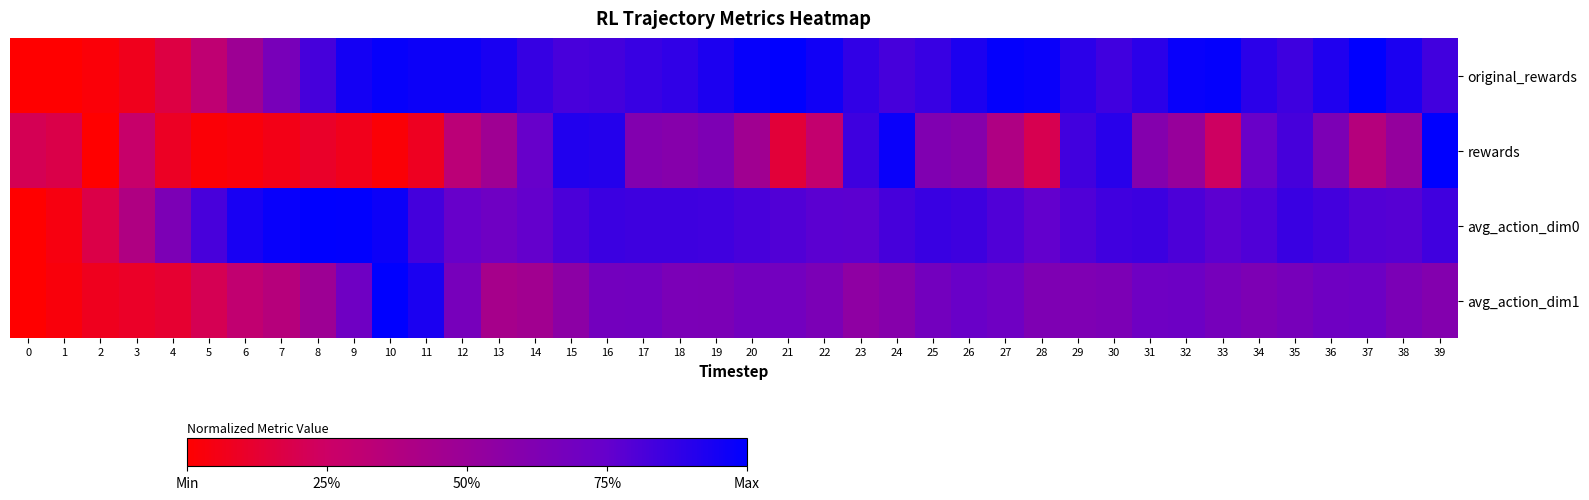

Which label corresponds to the largest value in the chart?

37